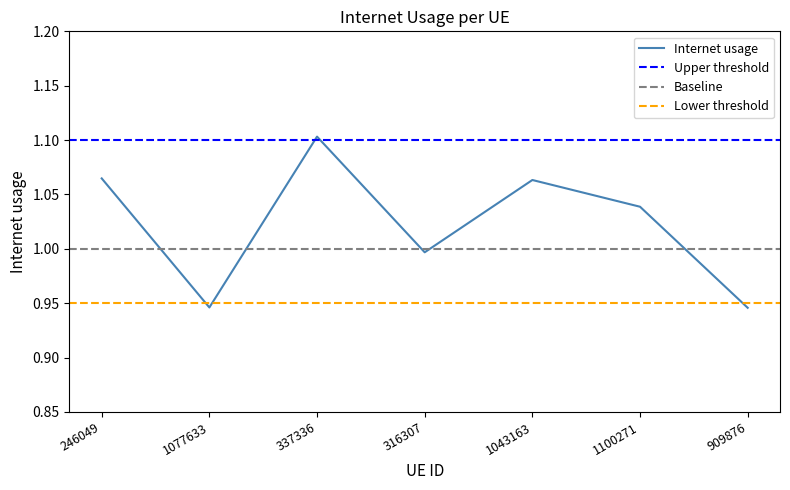

Rank the categories by value from lowest to highest.

909876, 1077633, 316307, 1100271, 1043163, 246049, 337336